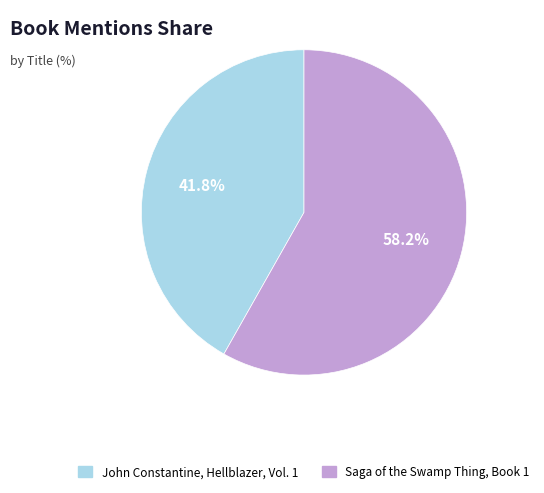

True or false: Saga of the Swamp Thing, Book 1 accounts for 58% of the total.

True